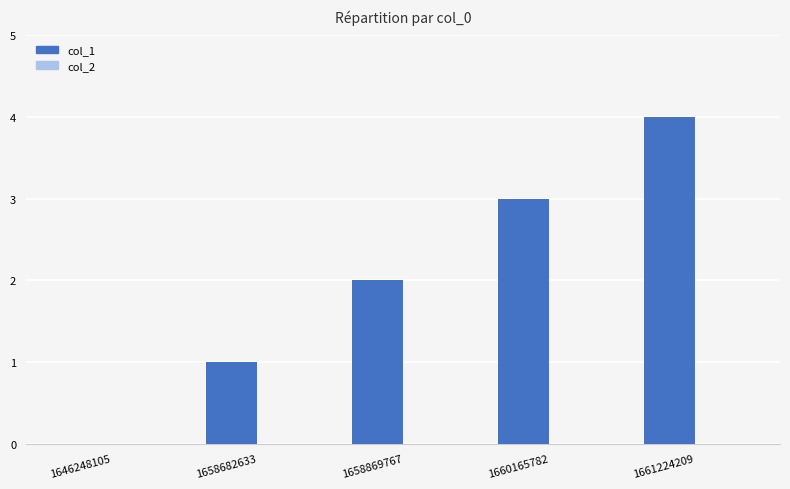

What is the maximum value shown in the chart?

4